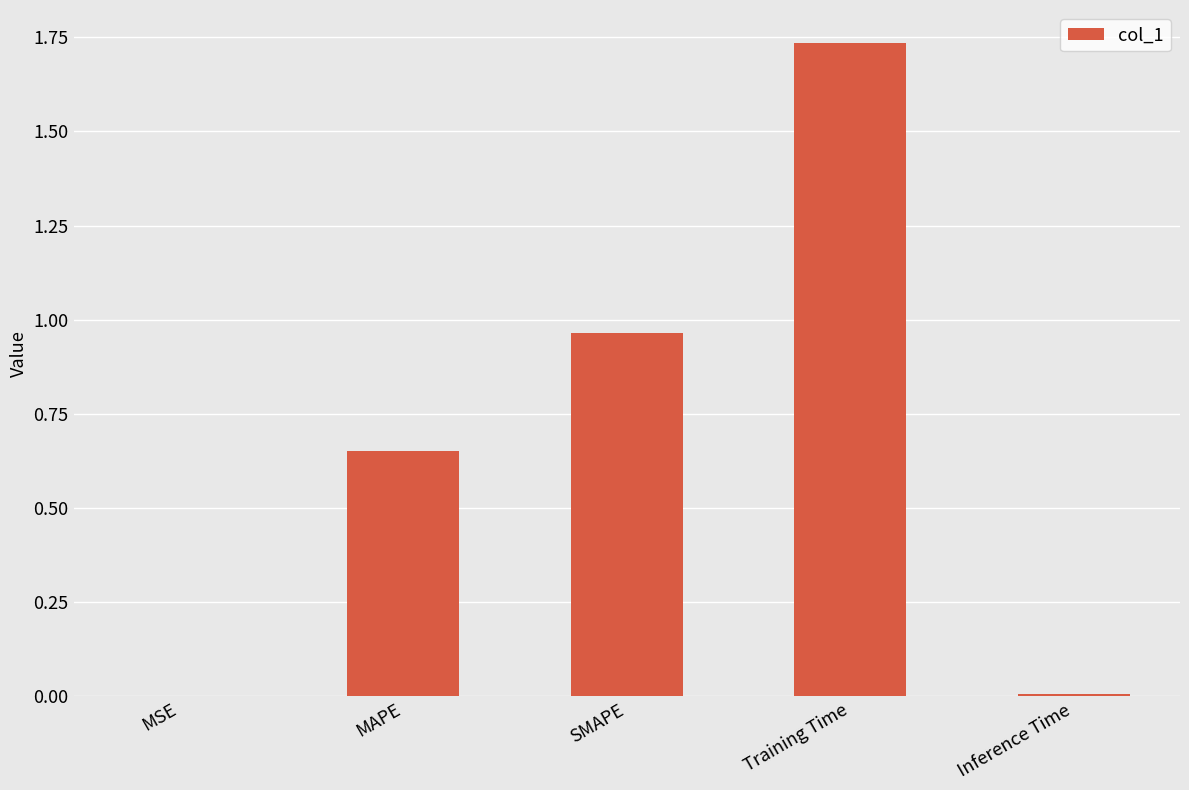

True or false: the data shows 0.0 at Inference Time.

True